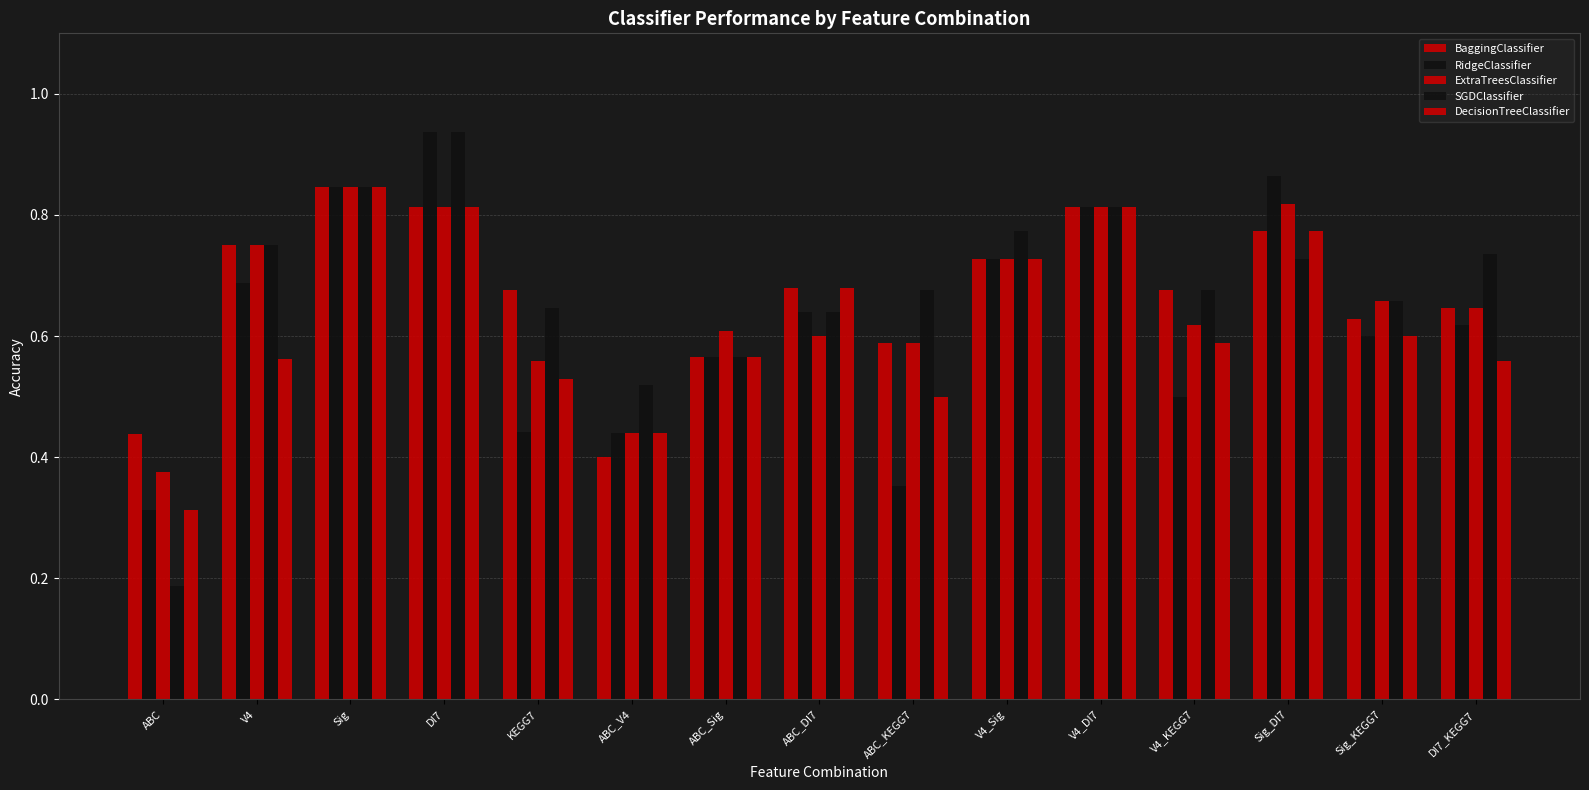

Count the DecisionTreeClassifier values in the range 0 to 1.

15